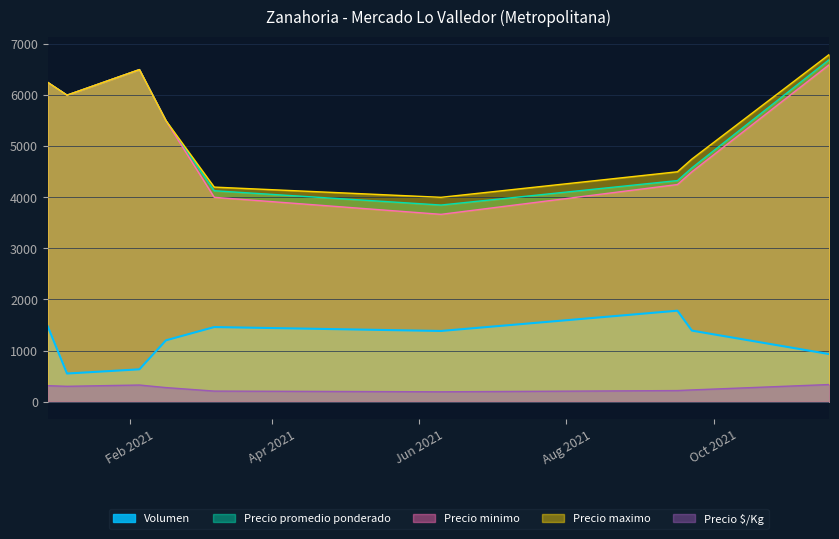

True or false: Precio $/Kg and Precio minimo intersect in this chart.

False